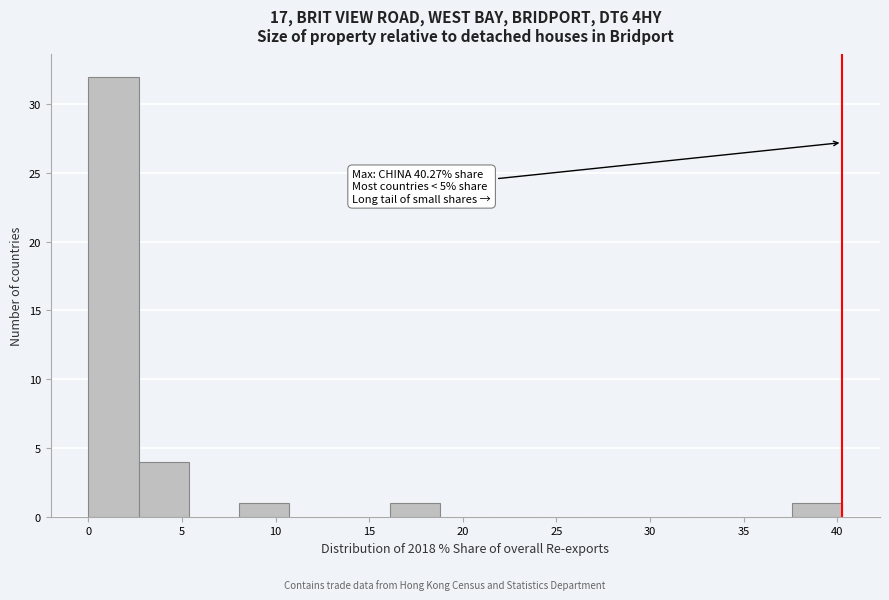

Over which range of the x-axis is the bar tallest?

0.0 to 2.5